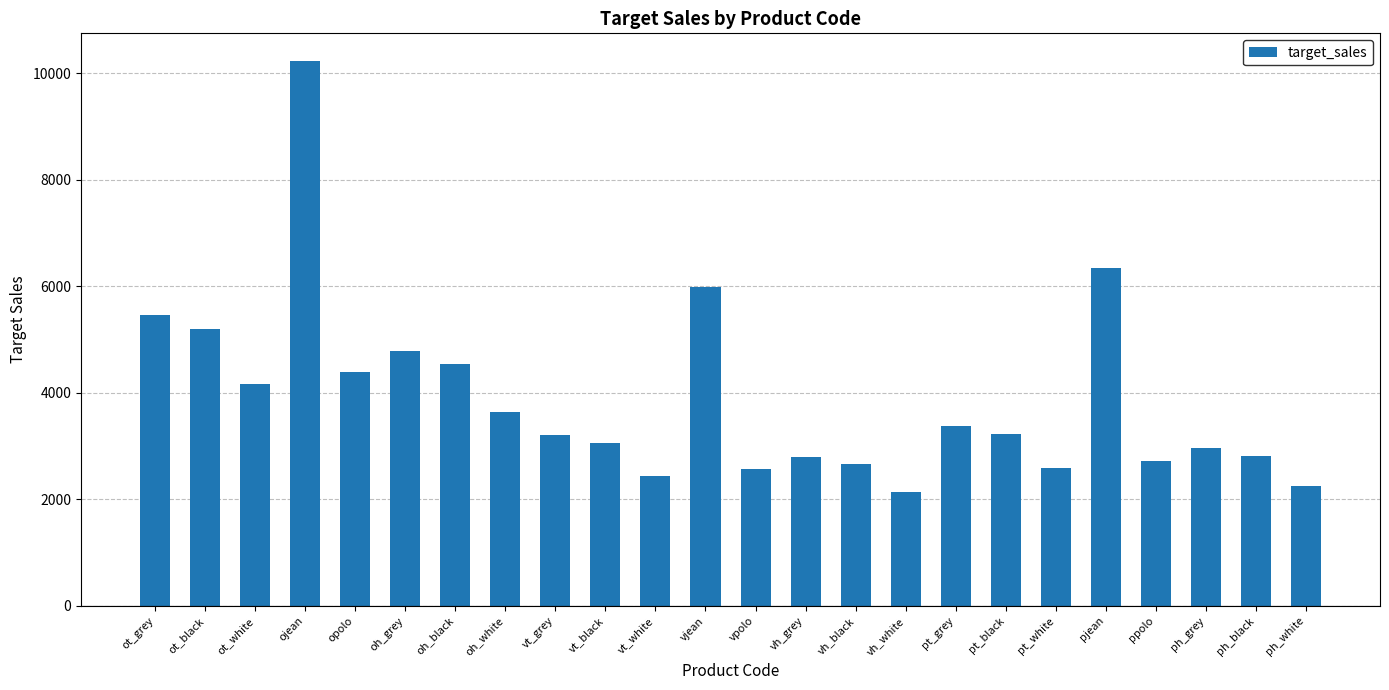

The chart shows a value of 4428.0 at ph_grey. True or false?

False